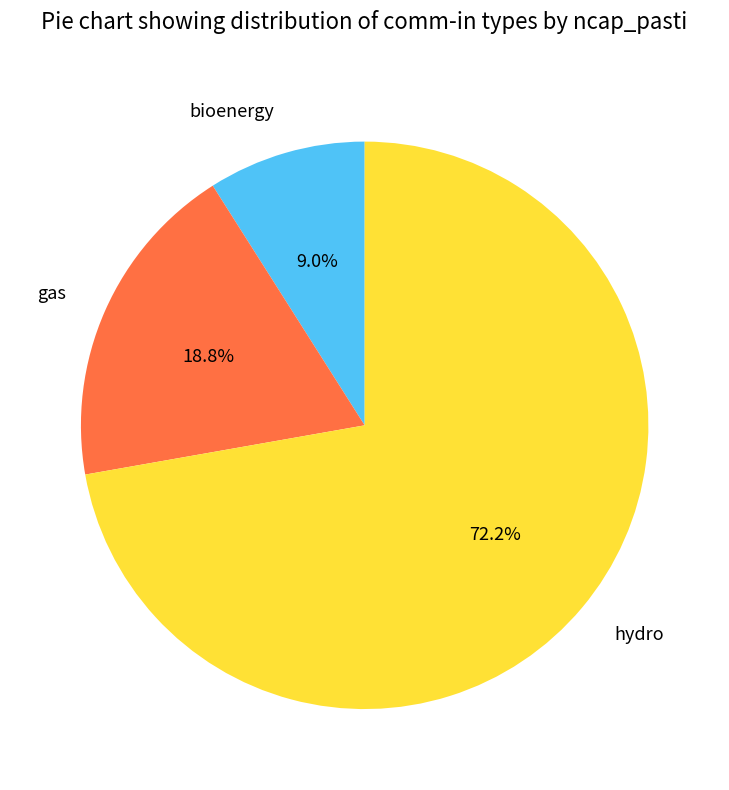

The bioenergy slice represents 30% of the pie. True or false?

False